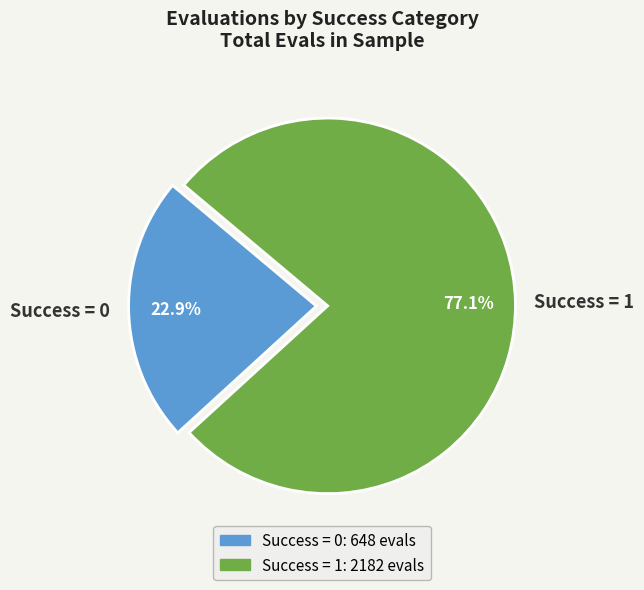

What is the largest slice in the pie chart?

Success = 1